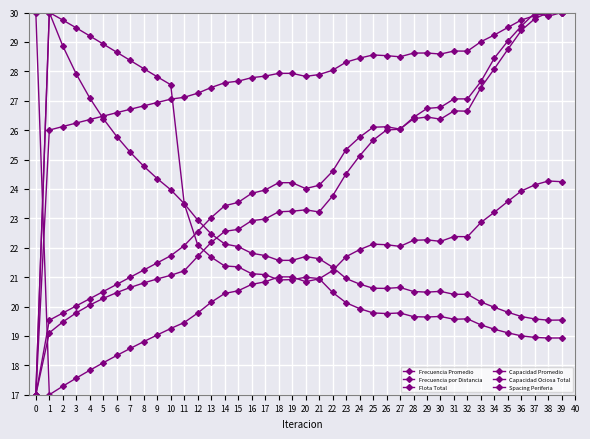

At 26, list the series in order from smallest to largest.

Capacidad Ociosa Total, Capacidad Promedio, Spacing Periferia, Frecuencia Promedio, Frecuencia por Distancia, Flota Total